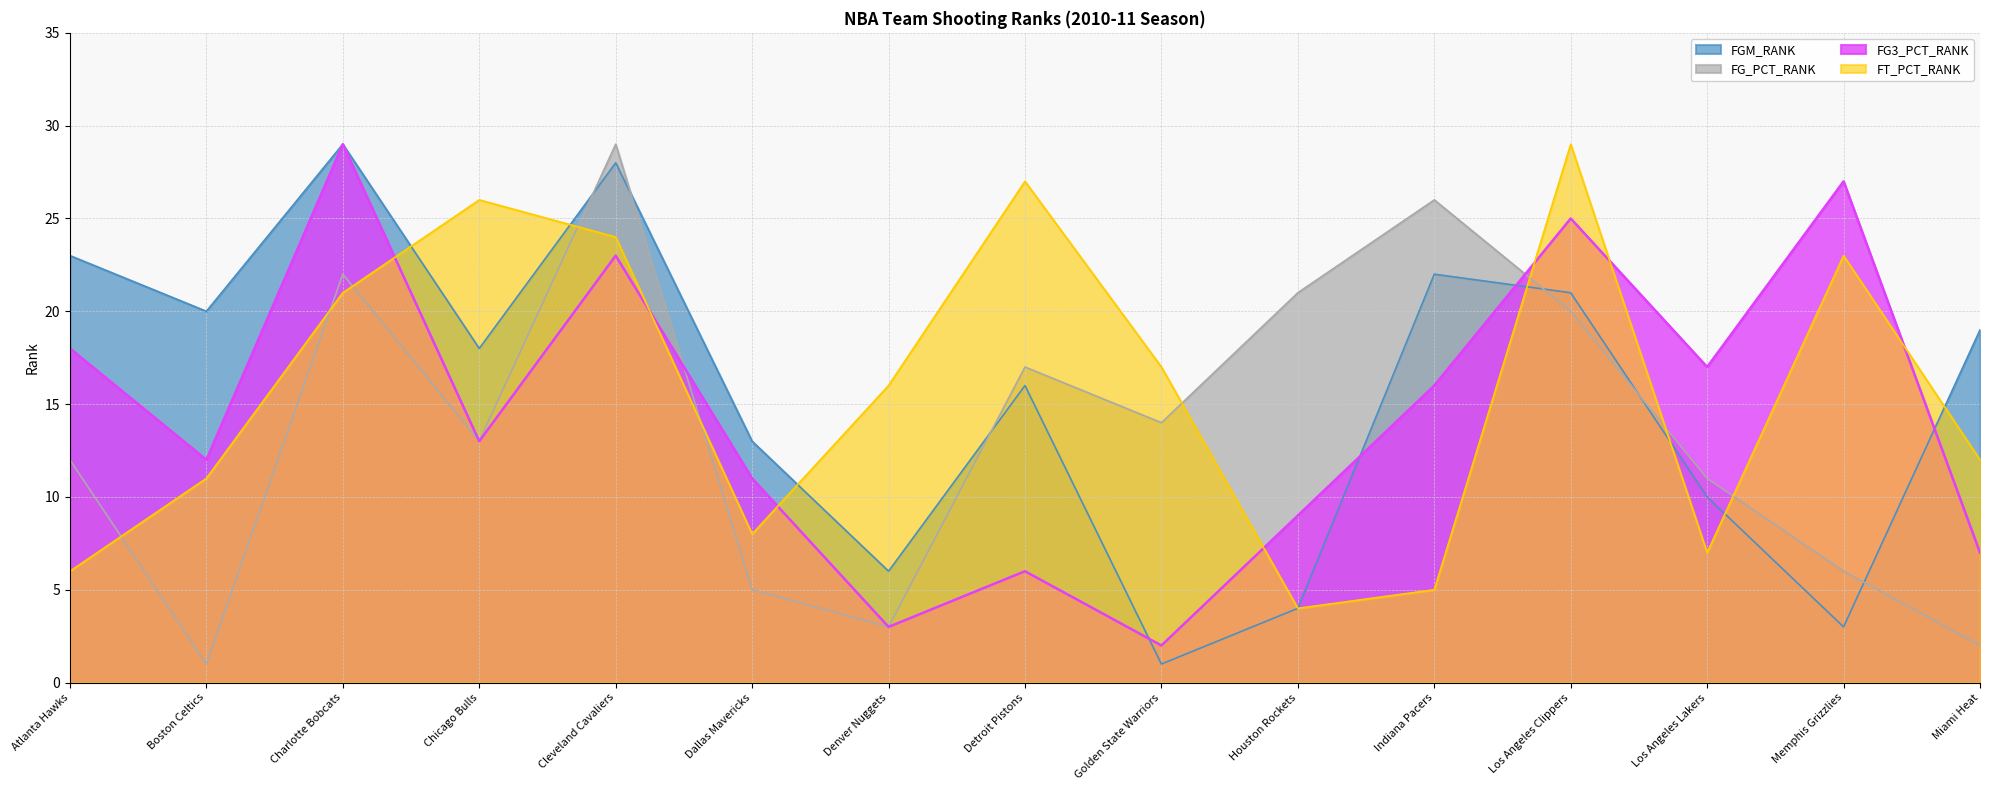

Where is the first local minimum for FT_PCT_RANK?

Dallas Mavericks